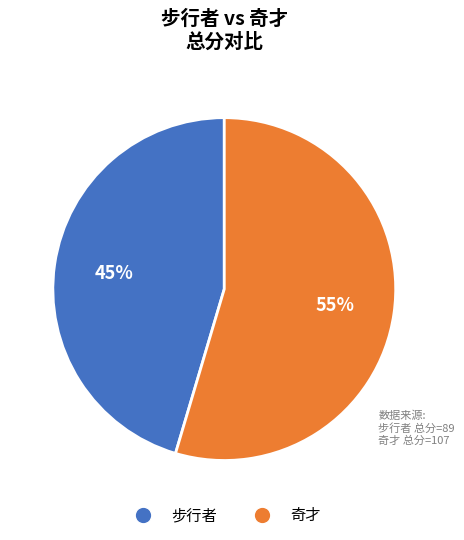

Is it true that 步行者 is 60% of the pie?

False